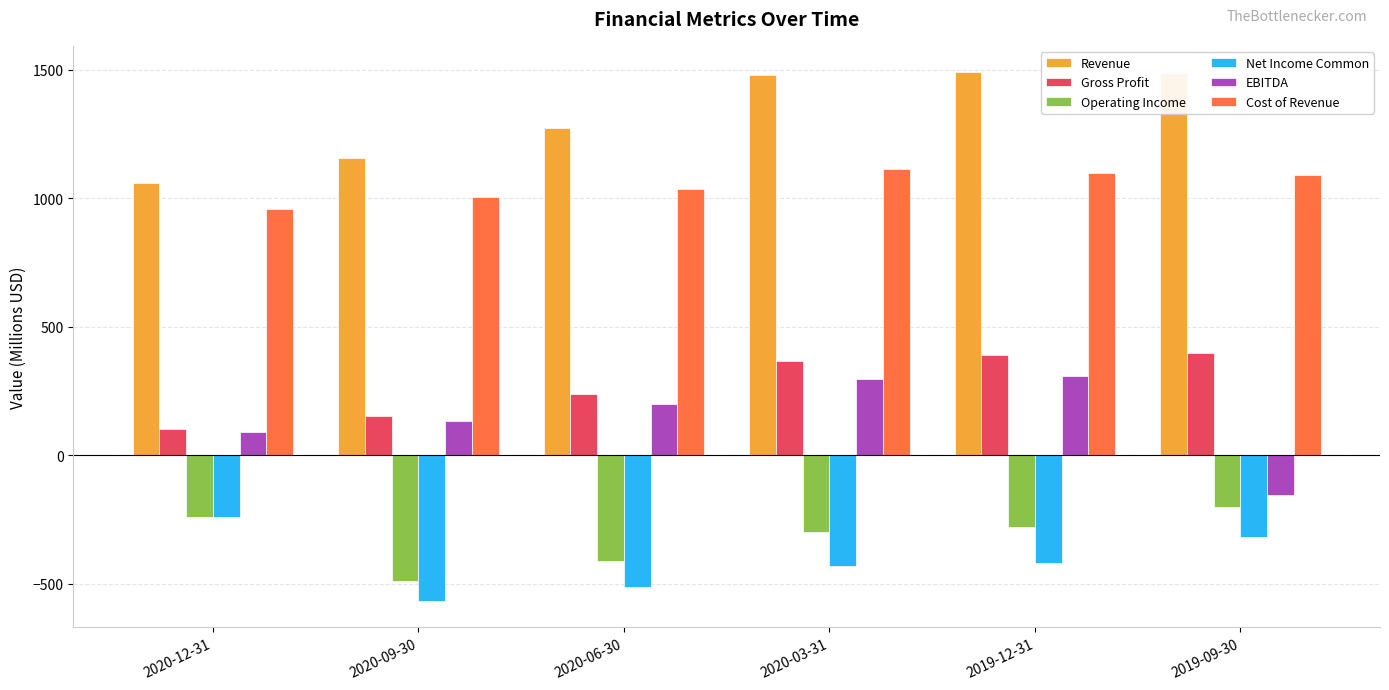

What is the difference between the highest and lowest values at 2019-09-30?

1806.8